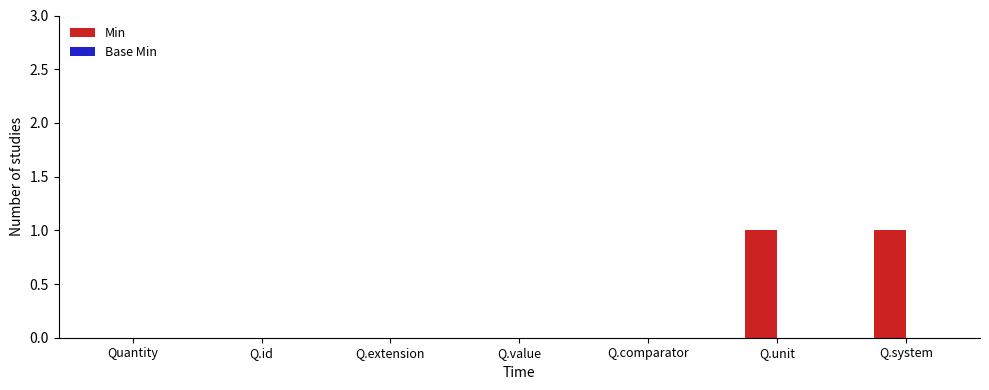

The chart shows a value of 0 at Q.extension. True or false?

True